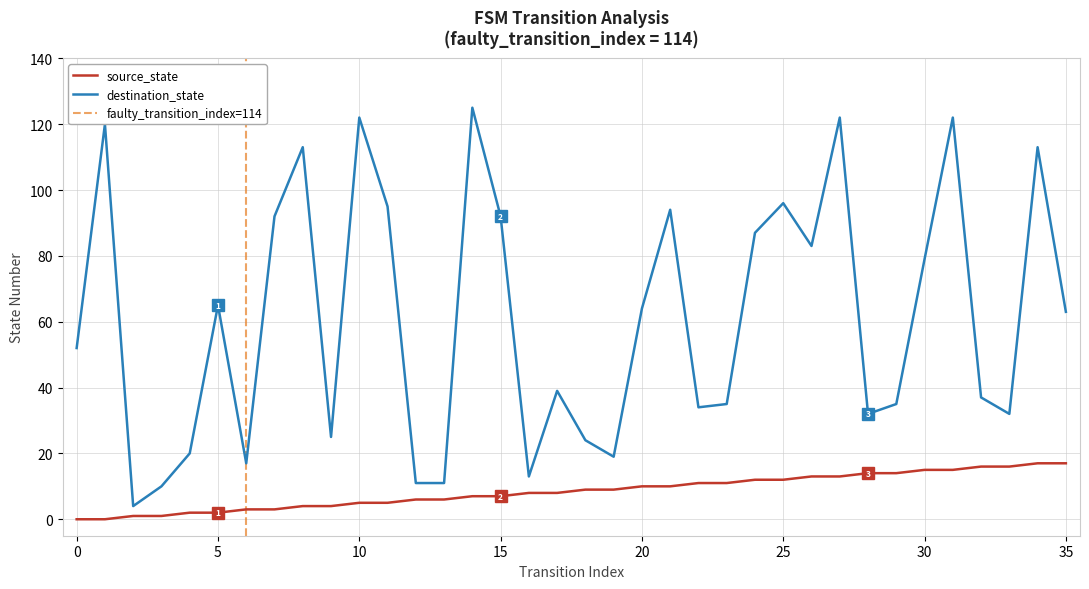

At which label does destination_state first exceed 63?

1